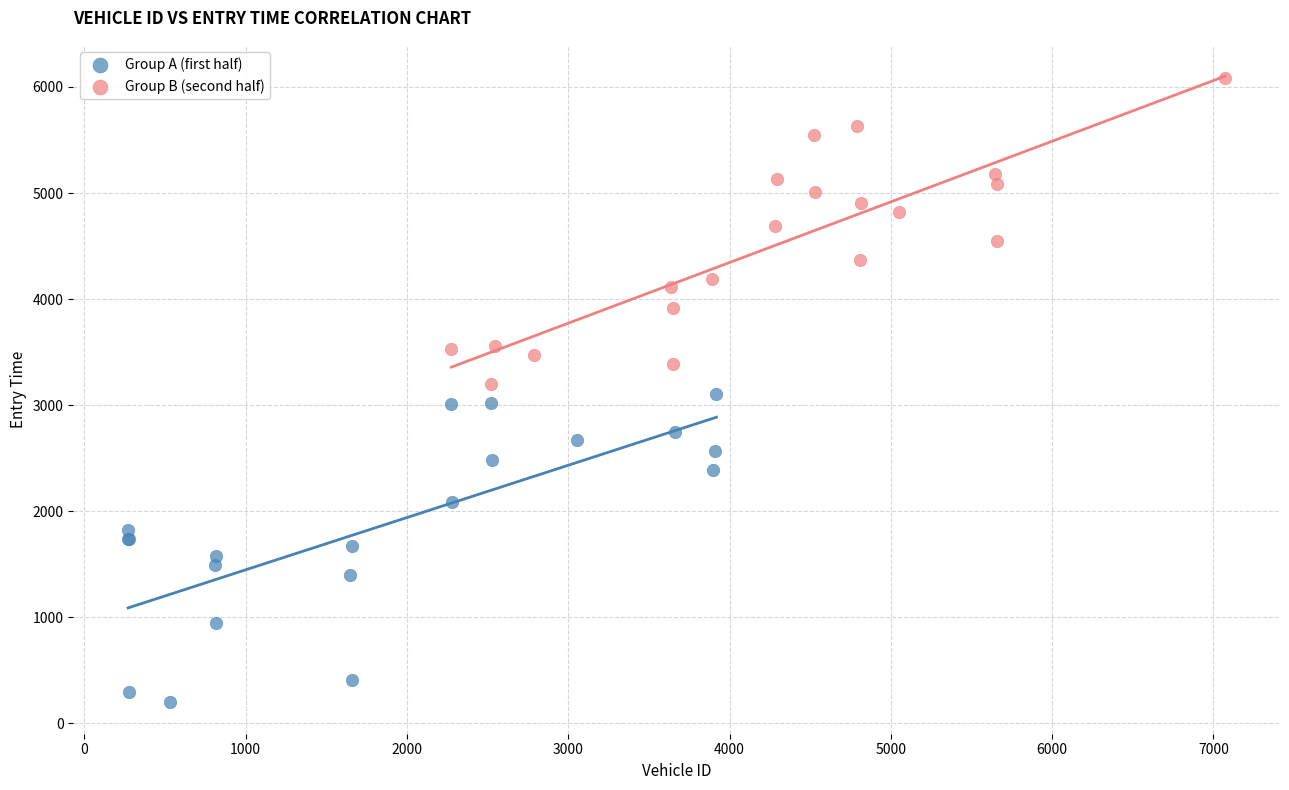

Which series contains the lowest Y value?

Group A (first half)